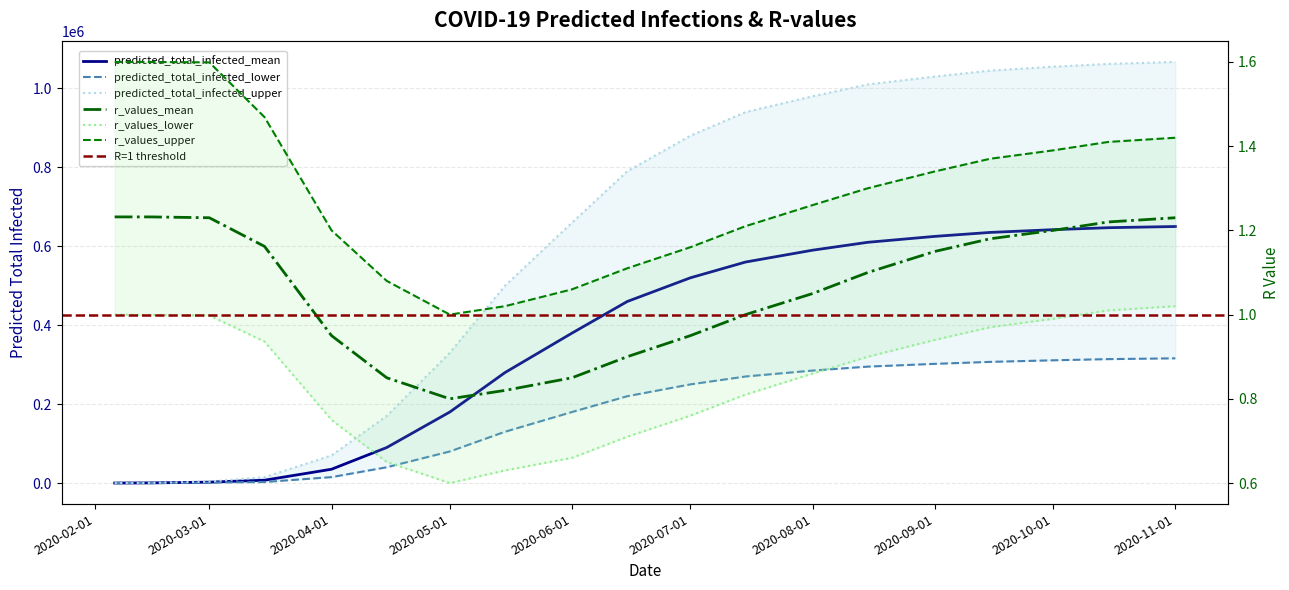

Which category has the lowest value across all series?

2020-05-01